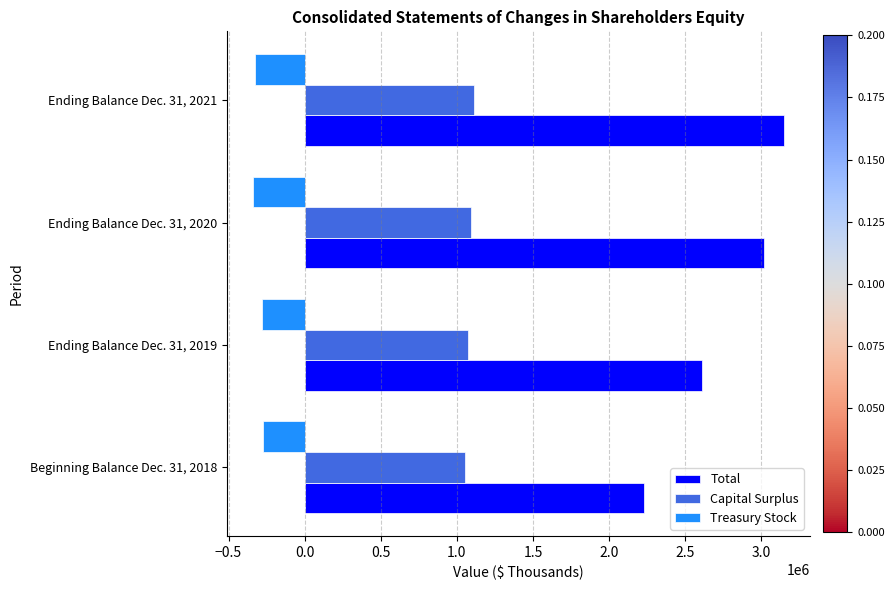

At which label does Total reach its peak?

Ending Balance Dec. 31, 2021